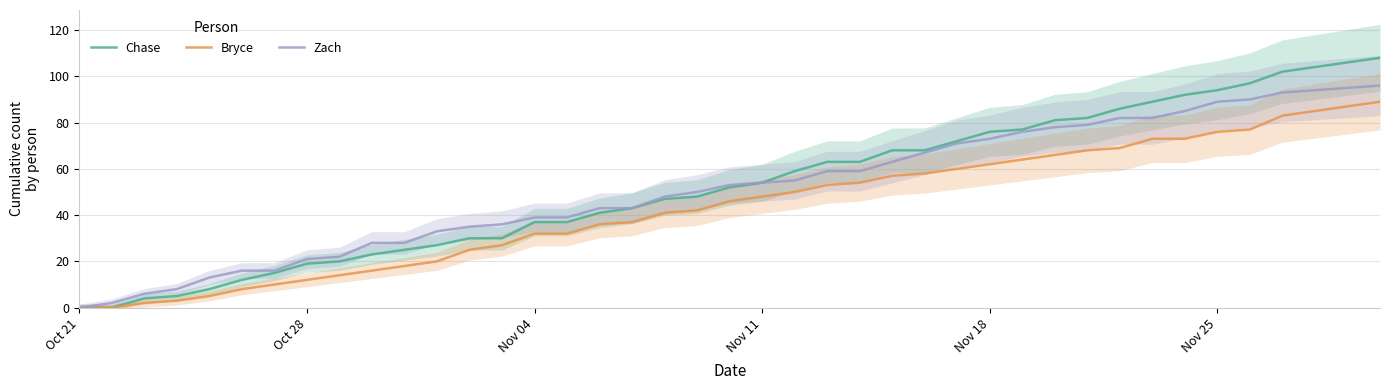

Which series has the largest total across all categories?

Chase